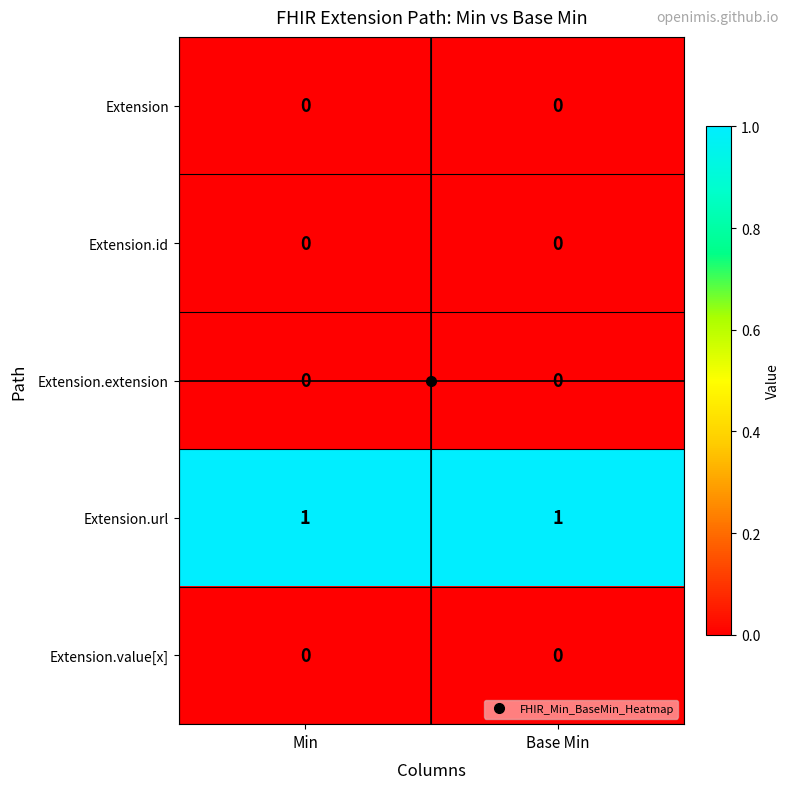

The value of Extension.url at Min is 0. True or false?

False